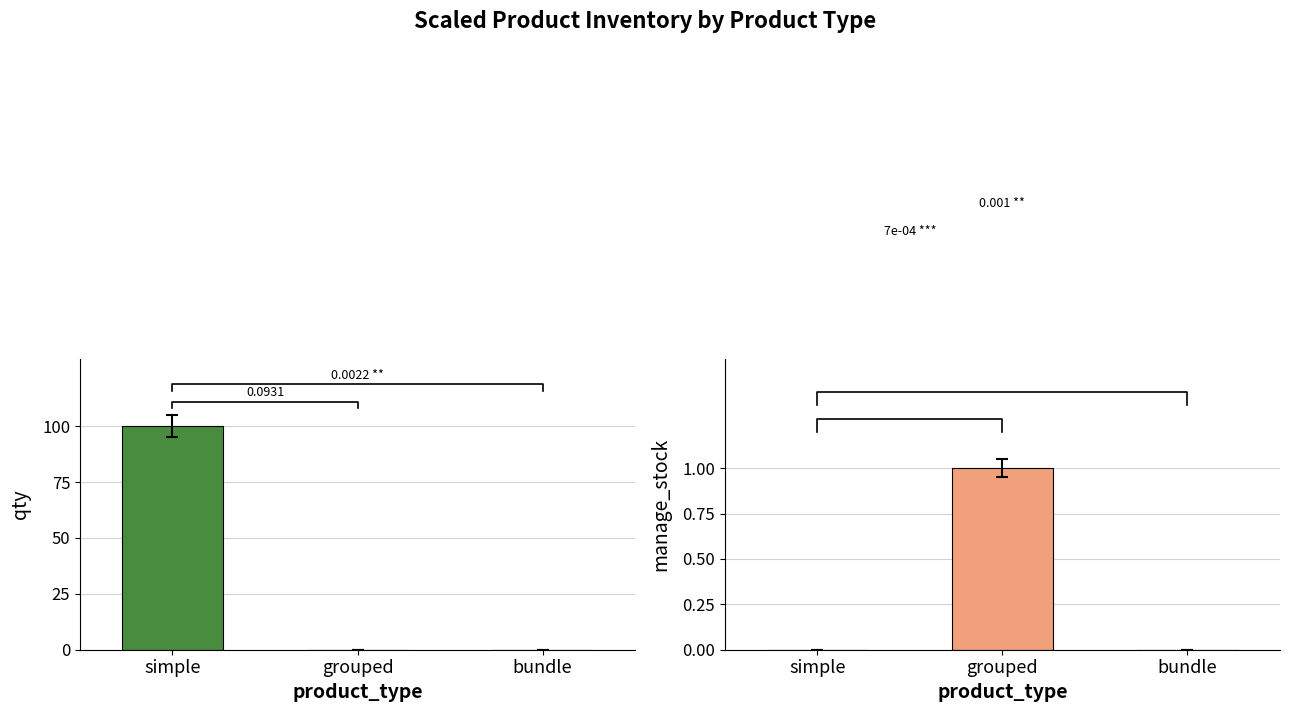

What is the total value across all series at grouped?

1